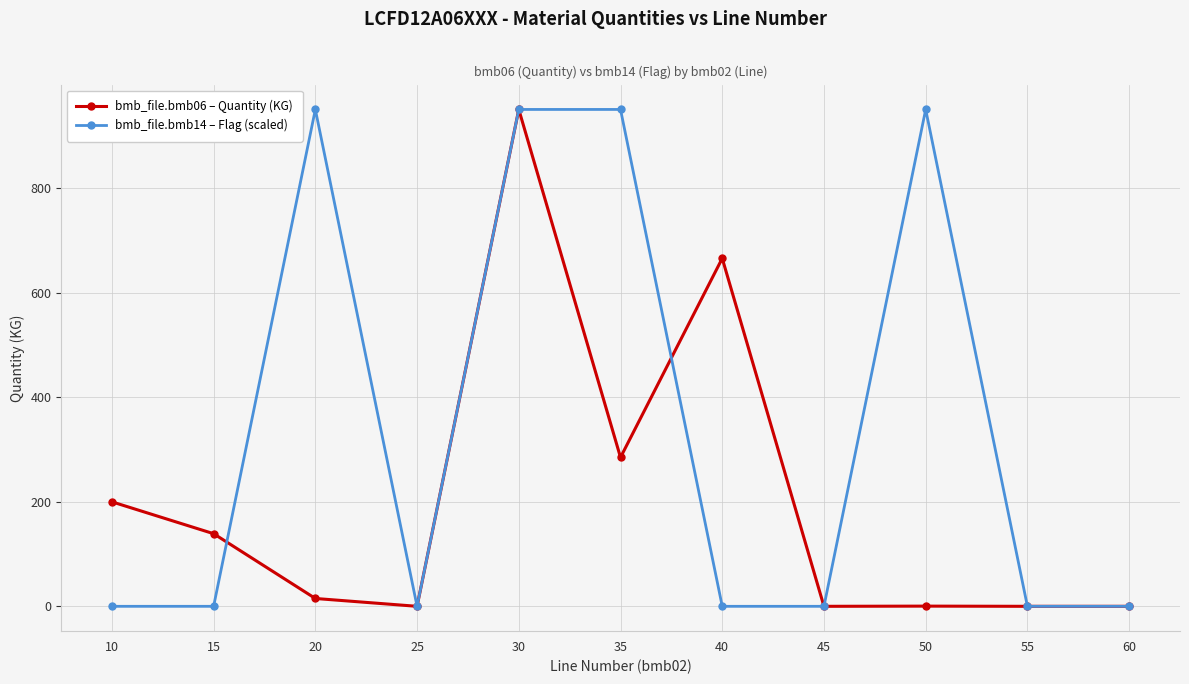

Between 15 and 60, which series saw the biggest shift?

bmb_file.bmb06 – Quantity (KG)